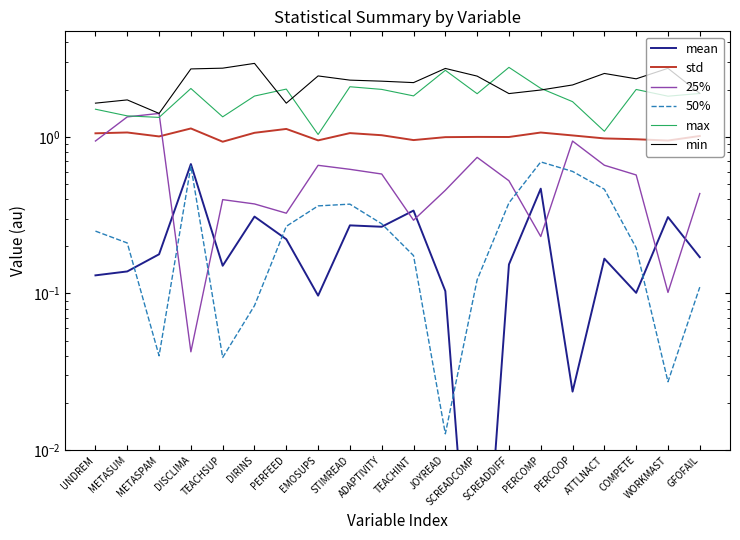

In min, how many points are higher than both neighbors (excluding endpoints)?

6